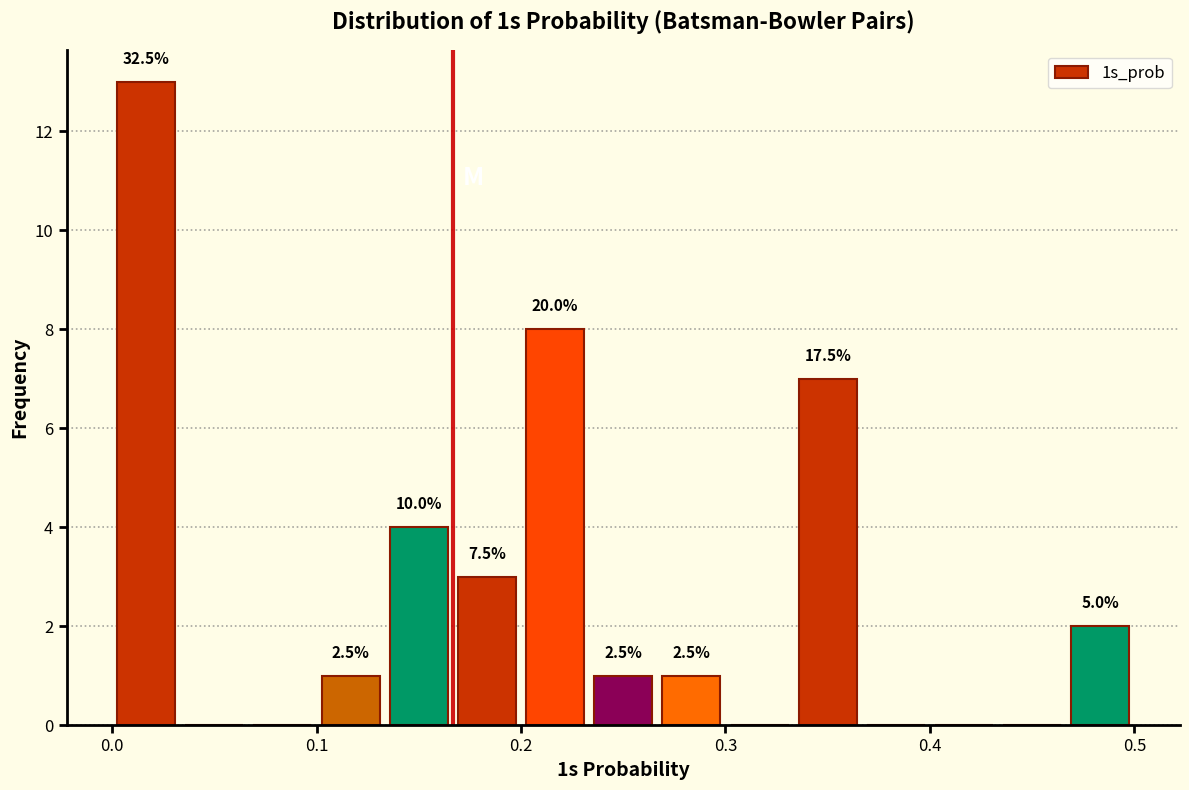

Read against the x-axis, roughly where is the centre of the tallest bar?

0.02